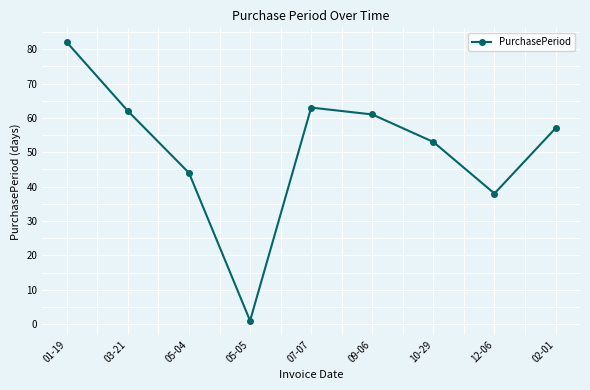

How many distinct data groups are displayed?

1